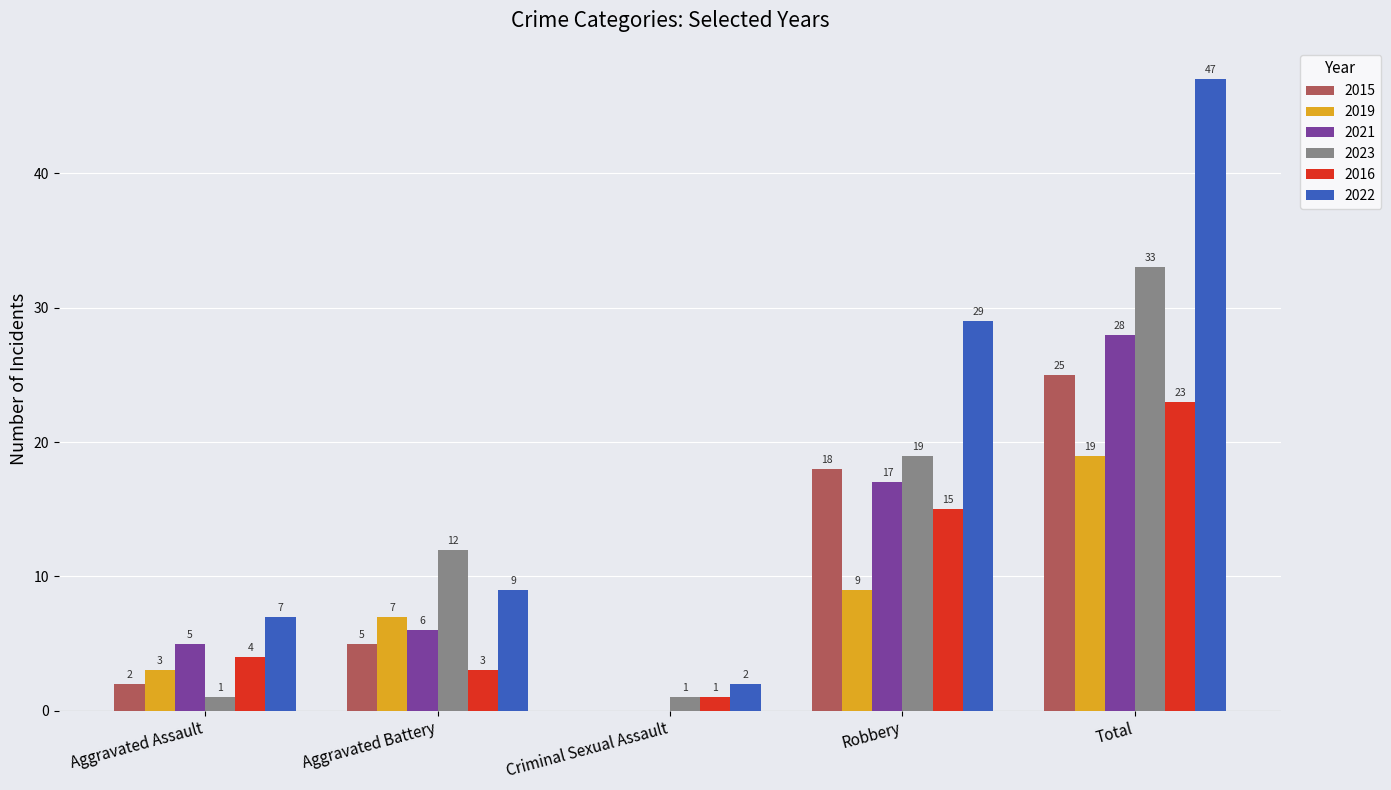

What is the spread (max minus min) of values at Aggravated Assault?

6